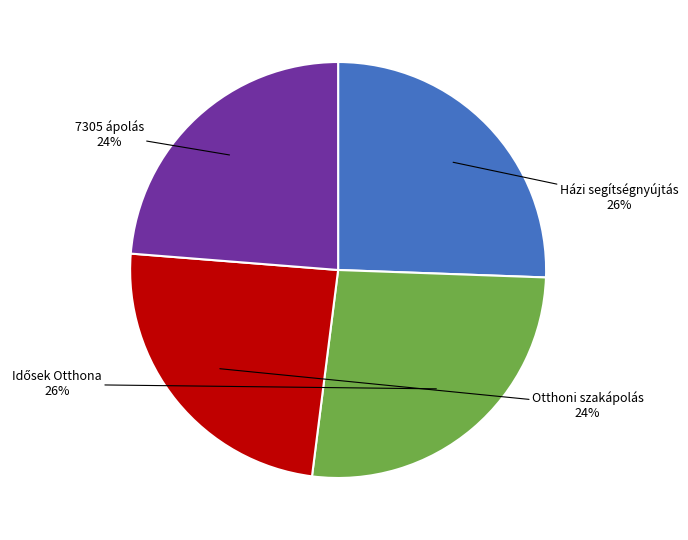

Approximately how many times larger is the value at 7305 ápolás compared to Házi segítségnyújtás?

0.9